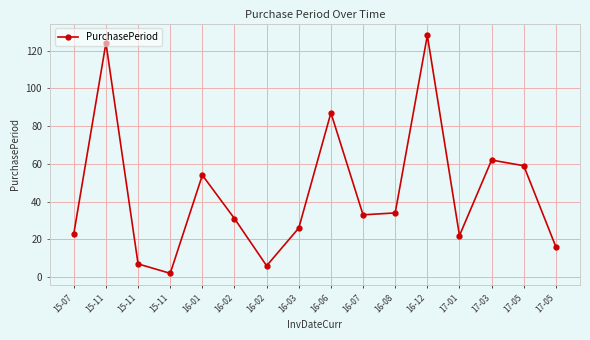

List the labels in order of value, smallest first.

15-11, 16-02, 15-11, 17-05, 17-01, 15-07, 16-03, 16-02, 16-07, 16-08, 16-01, 17-05, 17-03, 16-06, 15-11, 16-12